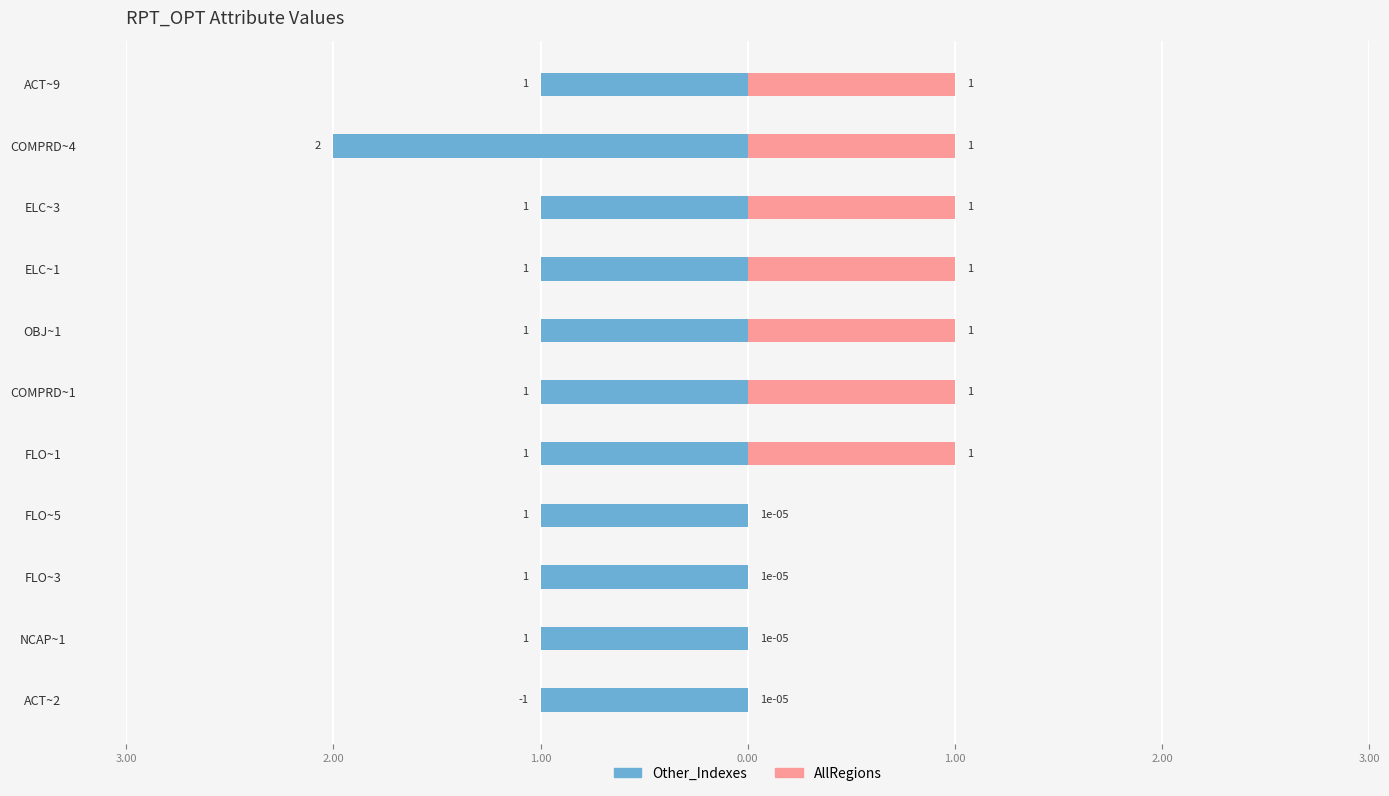

How many groups of bars are there?

11